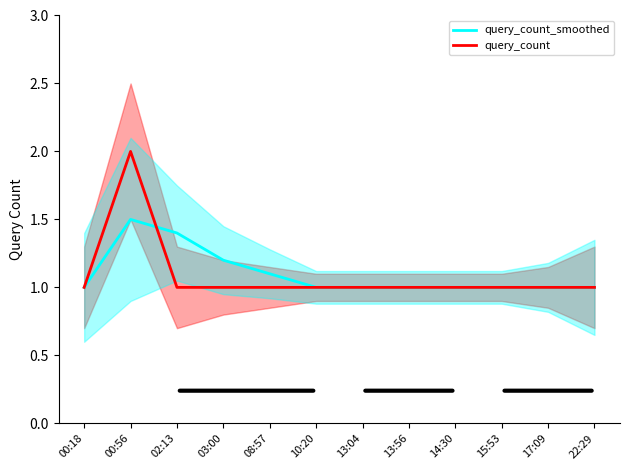

Which category has the lowest value in the query_count series?

00:18